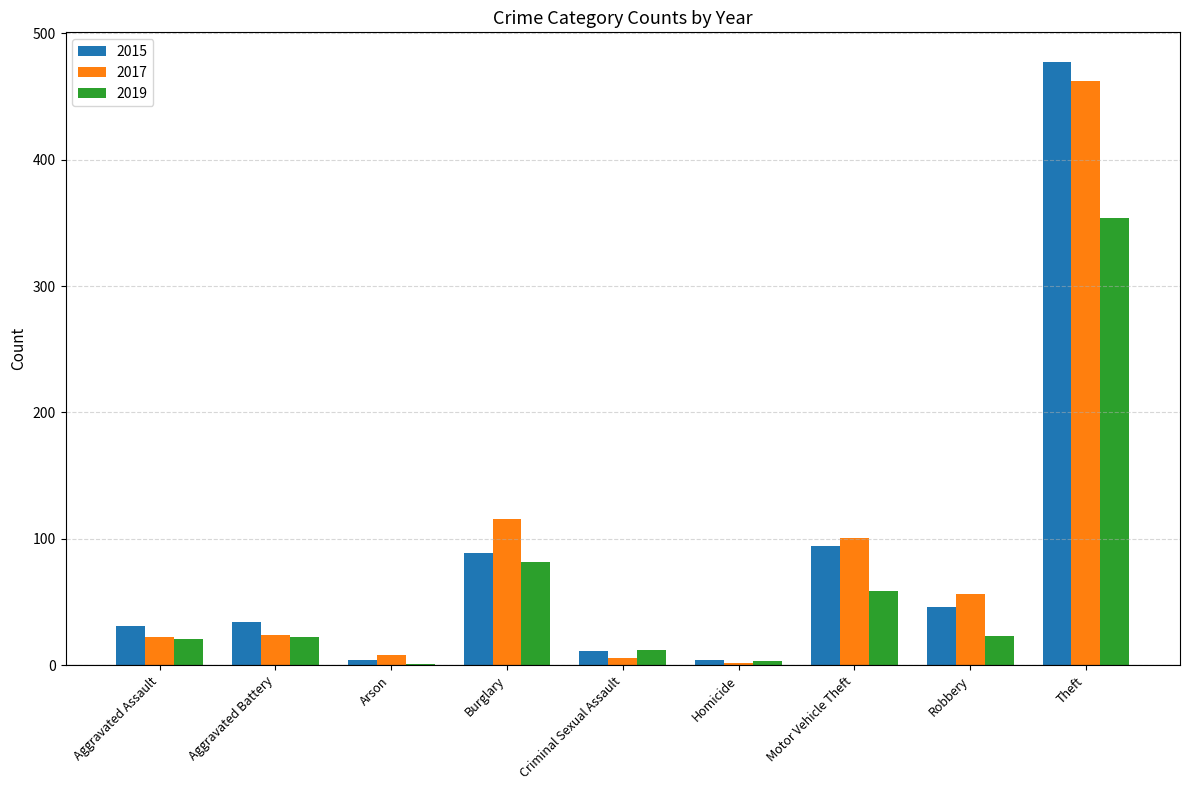

The value of 2019 at Aggravated Assault is 21. True or false?

True